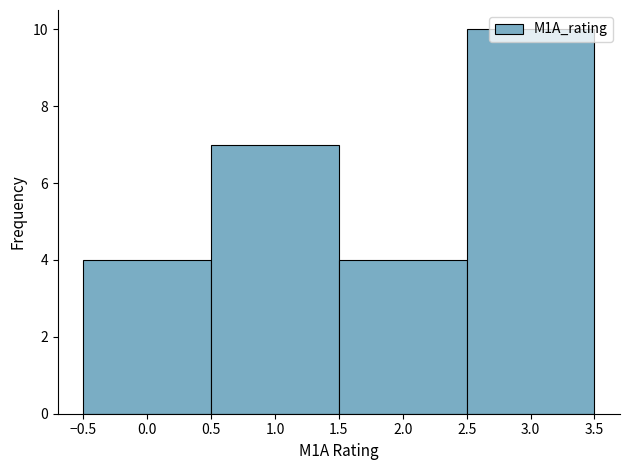

Reading left to right, list every bar in this chart as the range it spans on the x-axis followed by its height. The values are not printed on the chart, so give them approximately, as read against the axis.

-0.5 to 0.5: 4
0.5 to 1.5: 7
1.5 to 2.5: 4
2.5 to 3.5: 10